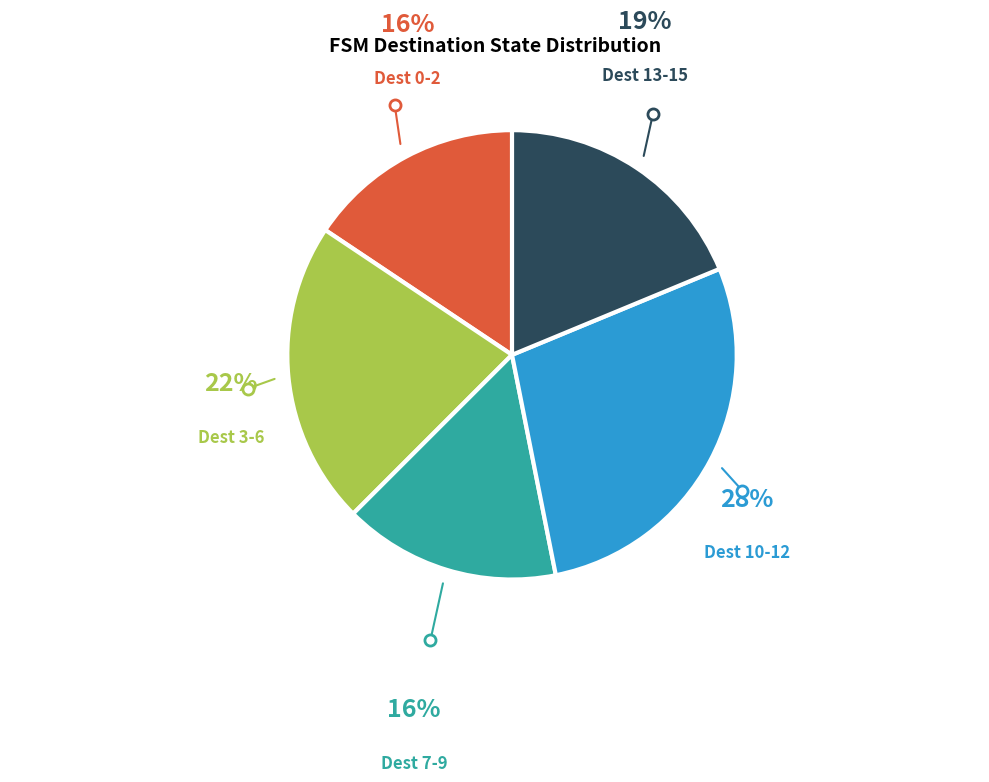

How many segments does this pie chart have?

5